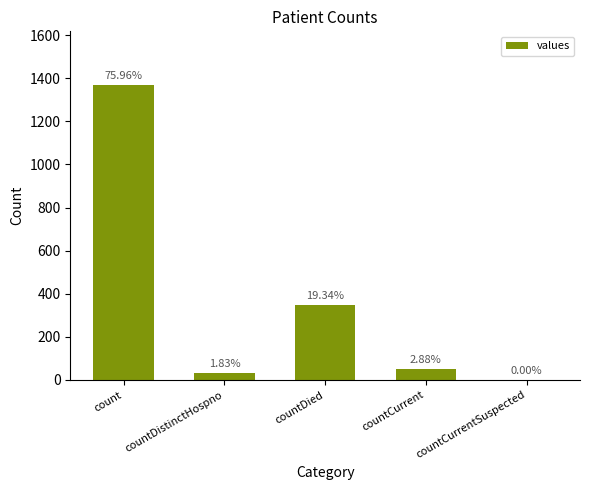

What is the label of the 4th bar from the left?

countCurrent